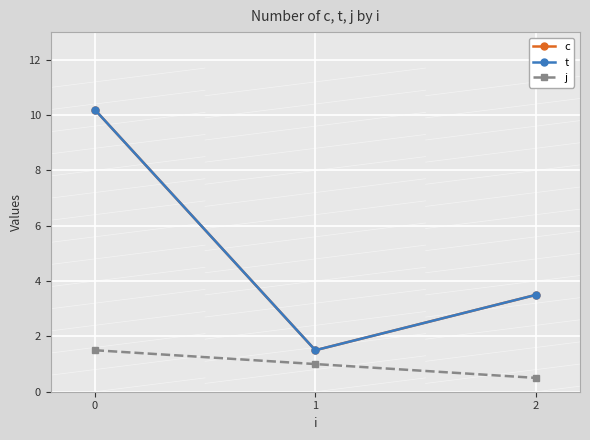

What is the spread (max minus min) of values at 0?

8.7